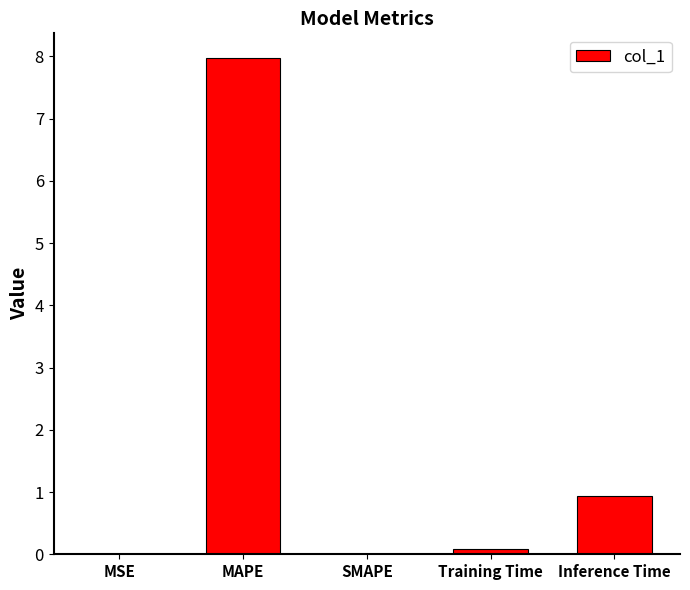

At which label is the value closest to 3?

Inference Time